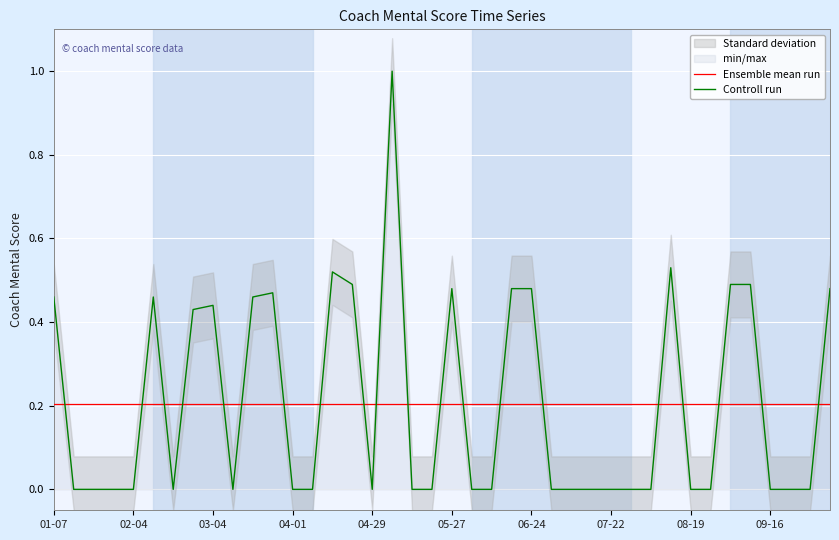

Which series ends up on top after the final intersection of Controll run and Ensemble mean run?

Controll run